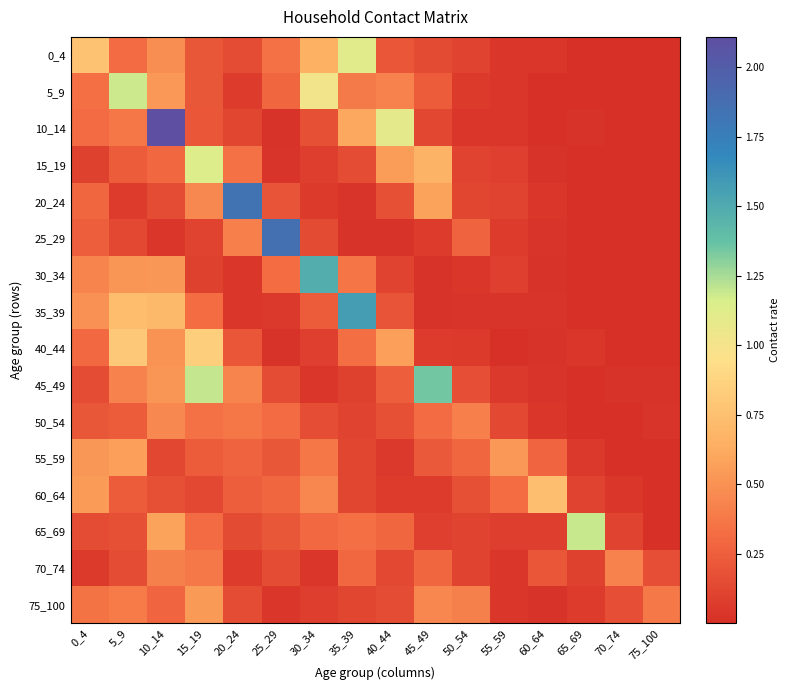

At which category does the chart reach its minimum across all series?

70_74